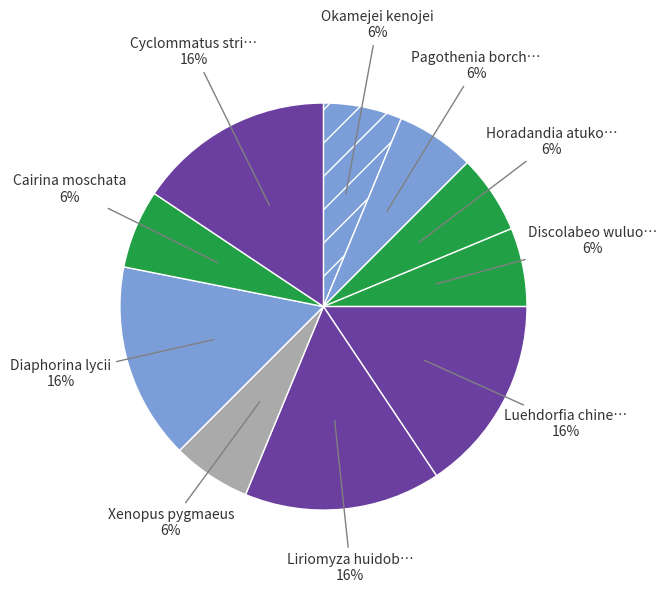

How many segments does this pie chart have?

10